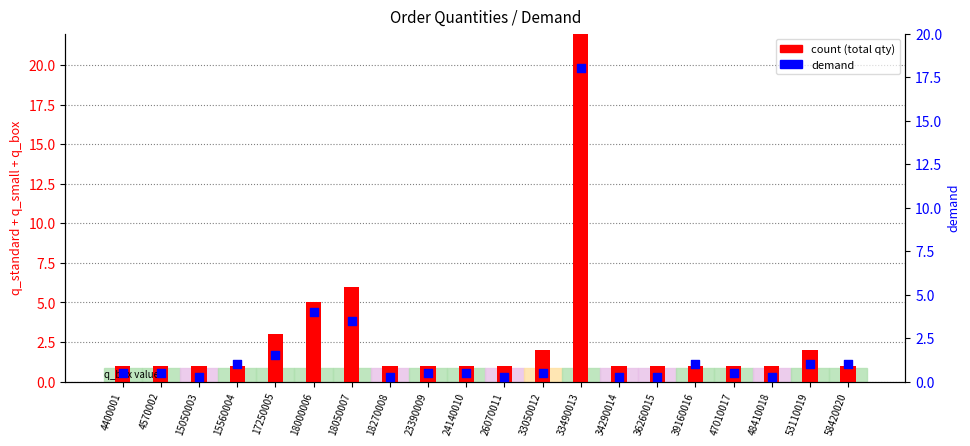

Is the value of demand at 47010017 greater than the value of count at 36260015?

No